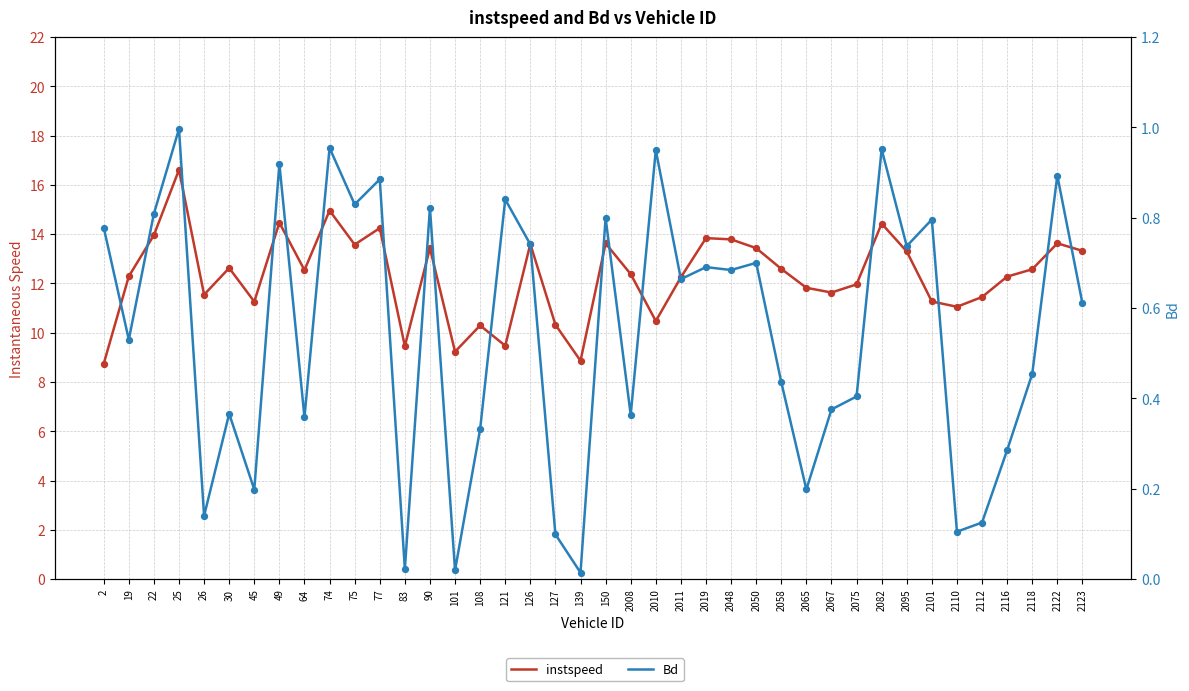

What are all the series names shown in the legend?

instspeed, Bd